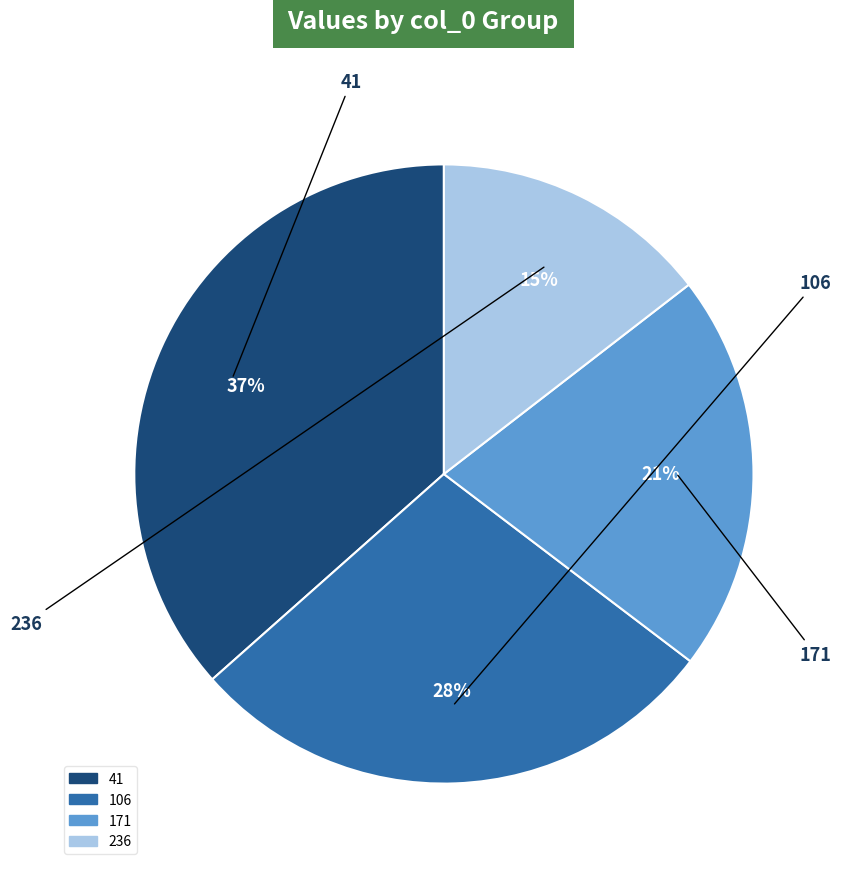

What is the largest slice in the pie chart?

41